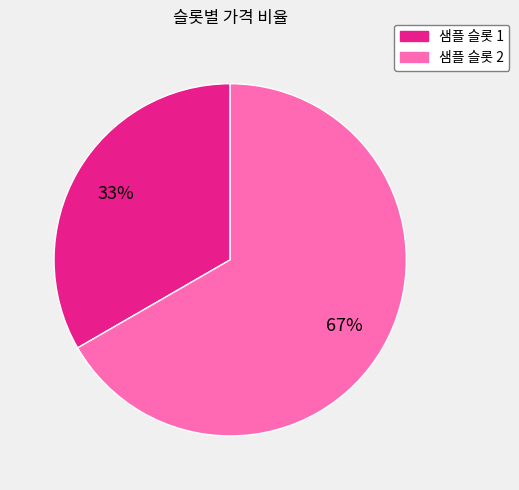

Is it true that 샘플 슬롯 2 is 67% of the pie?

True